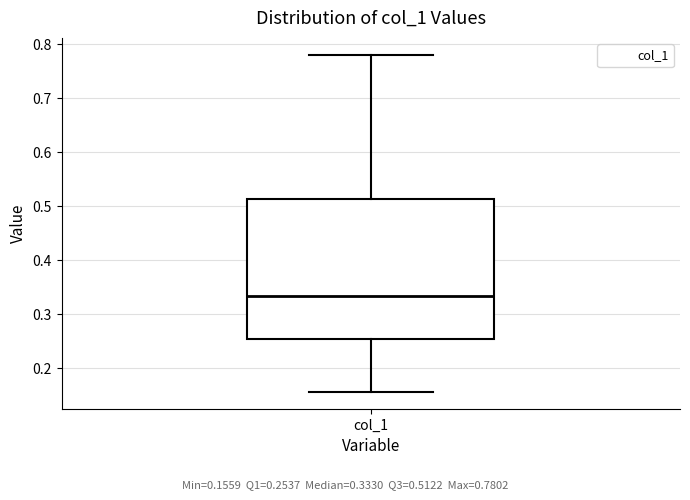

Read this box plot against the y-axis: the position of the median line, the range covered by the box, and the ends of both whiskers. The values are not printed on the chart, so give them approximately, as read against the axis.

median 0.33, box 0.25 to 0.51, whiskers 0.16 to 0.78